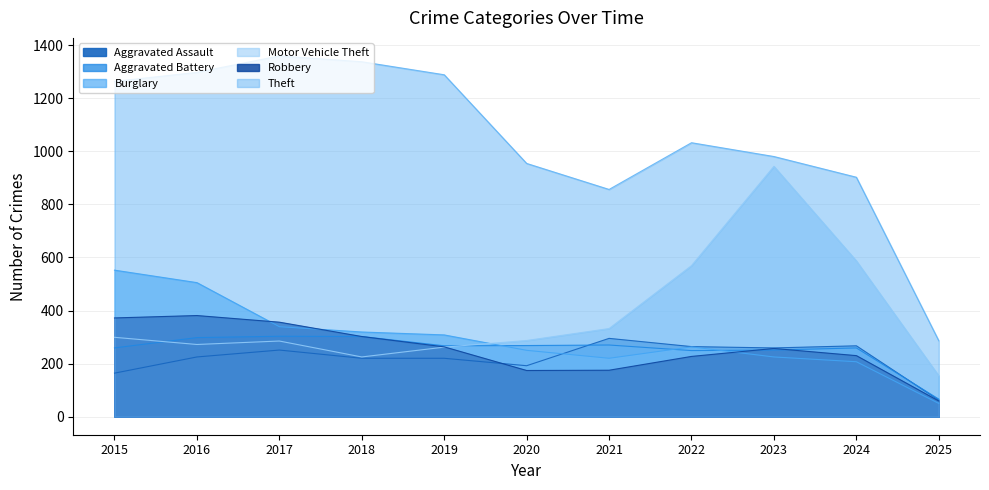

What is the difference between the maximum and second lowest values in the Motor Vehicle Theft series?

718